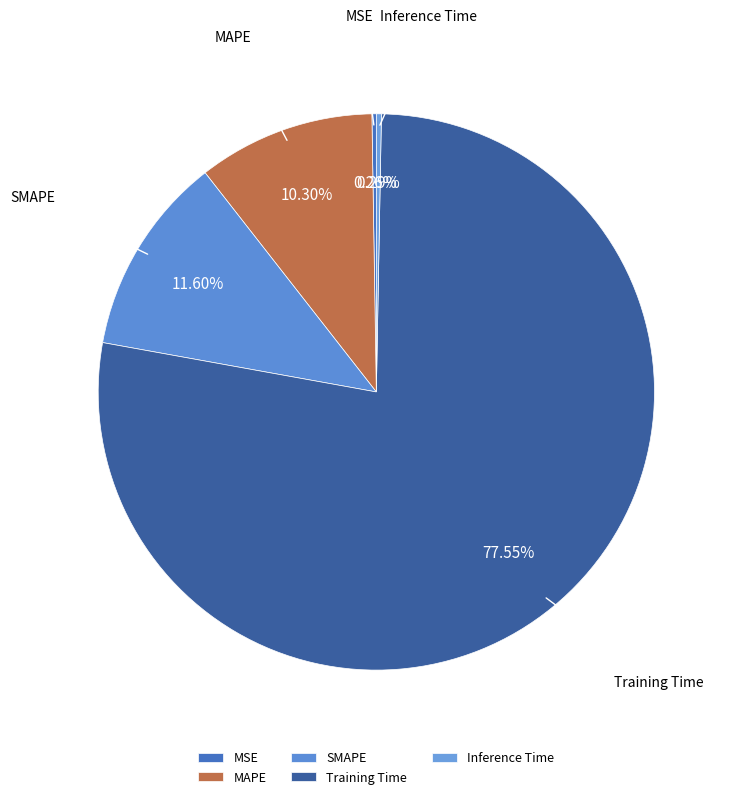

What is the largest slice in the pie chart?

Training Time